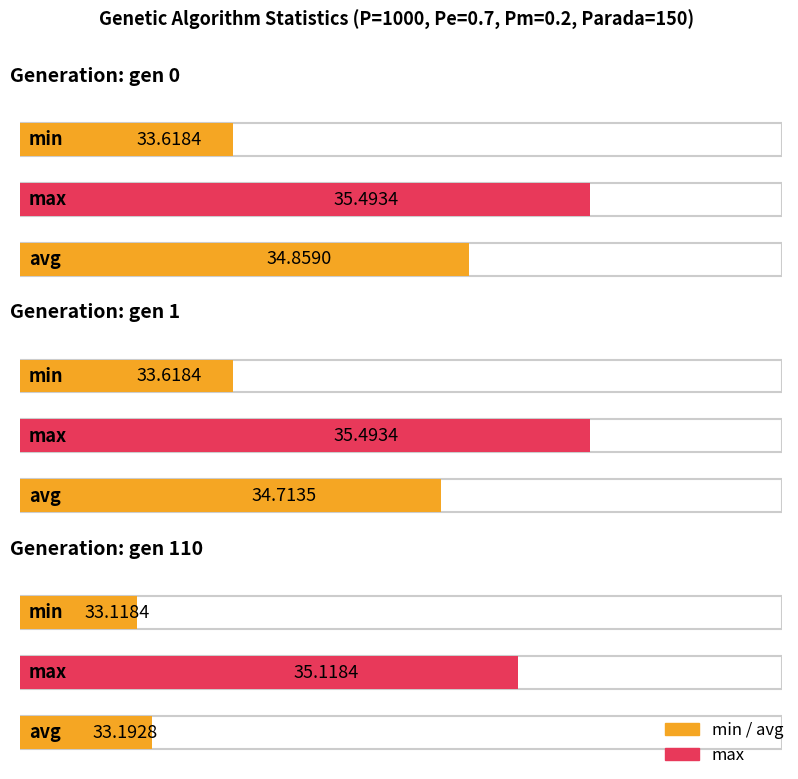

What is the difference between the maximum and minimum values in the avg series?

1.7